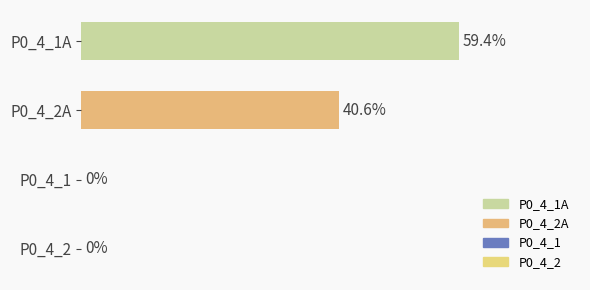

Which category has the highest value across all series?

P0_4_1A